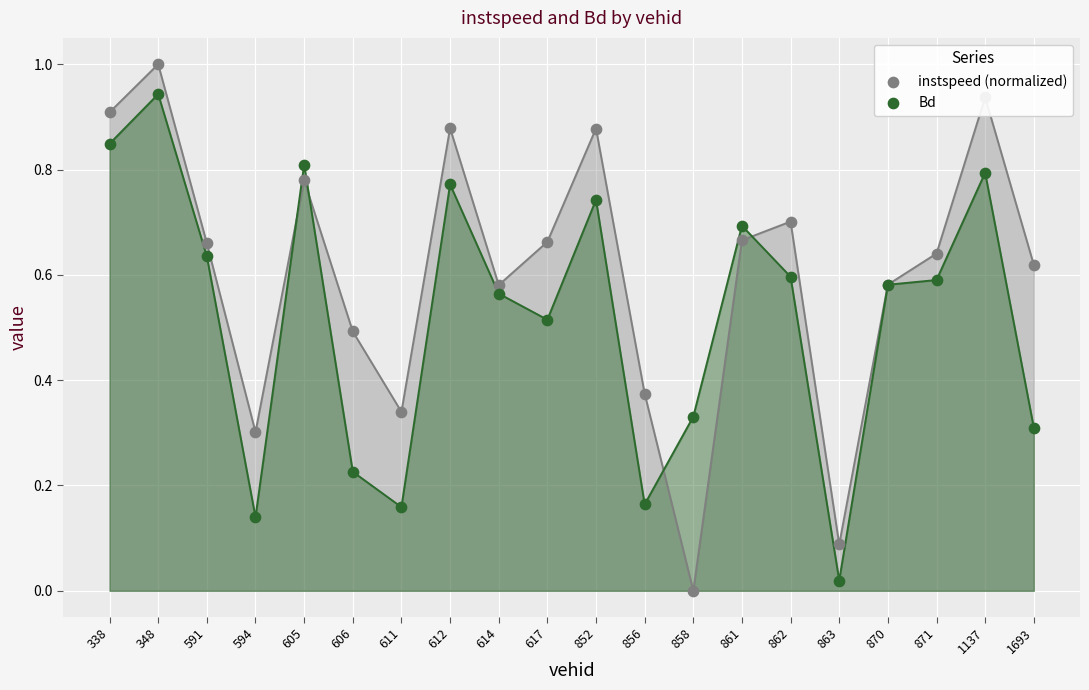

At which category is the sum across all series the highest?

348